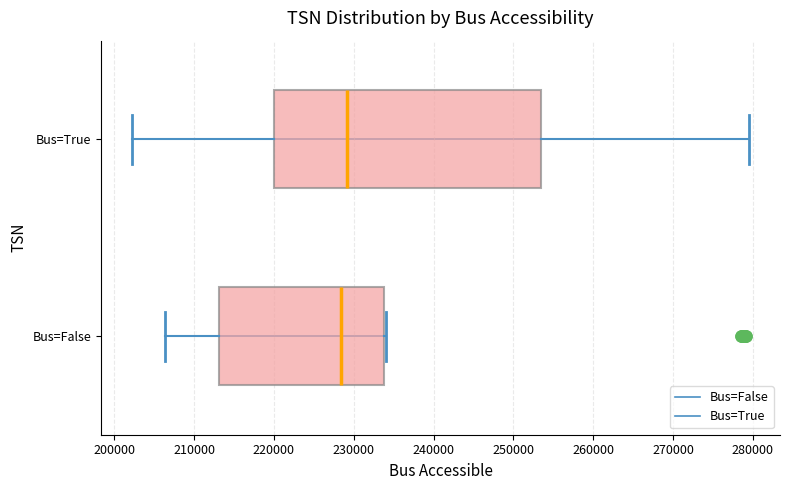

Reading bottom to top, transcribe this box plot: for each box, give where its median line is, the range the box spans, and where its two whiskers end, as read against the x-axis. The values are not printed on the chart, so give them approximately, as read against the axis.

Bus=False: median 228000, box 213000 to 234000, whiskers 206000 to 234000
Bus=True: median 229000, box 220000 to 254000, whiskers 202000 to 280000